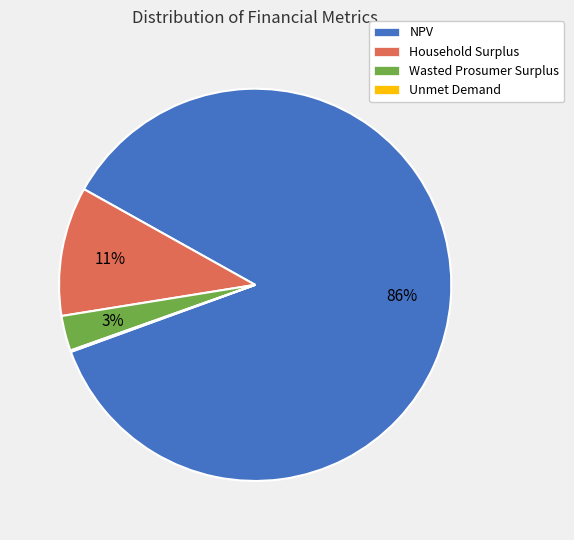

To the nearest percent, what percentage of the pie is NPV?

86%